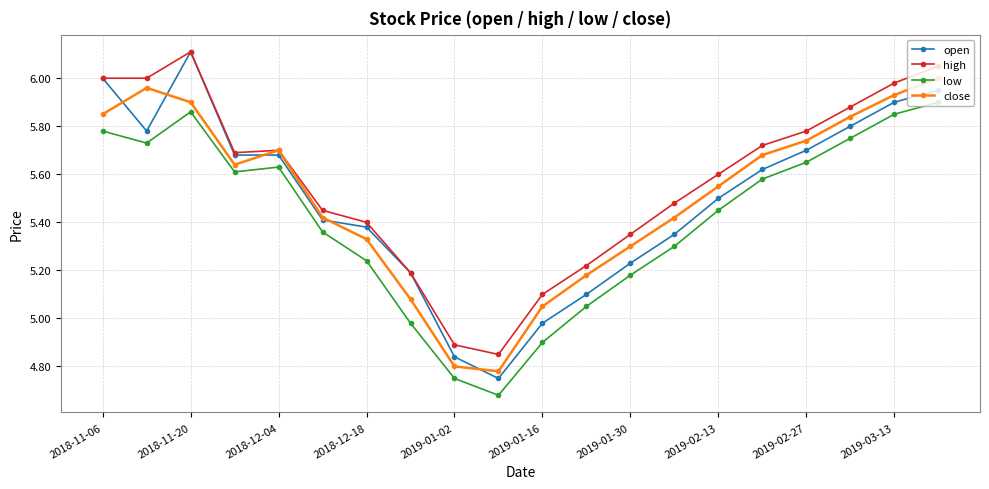

Count the number of data series in this chart.

4